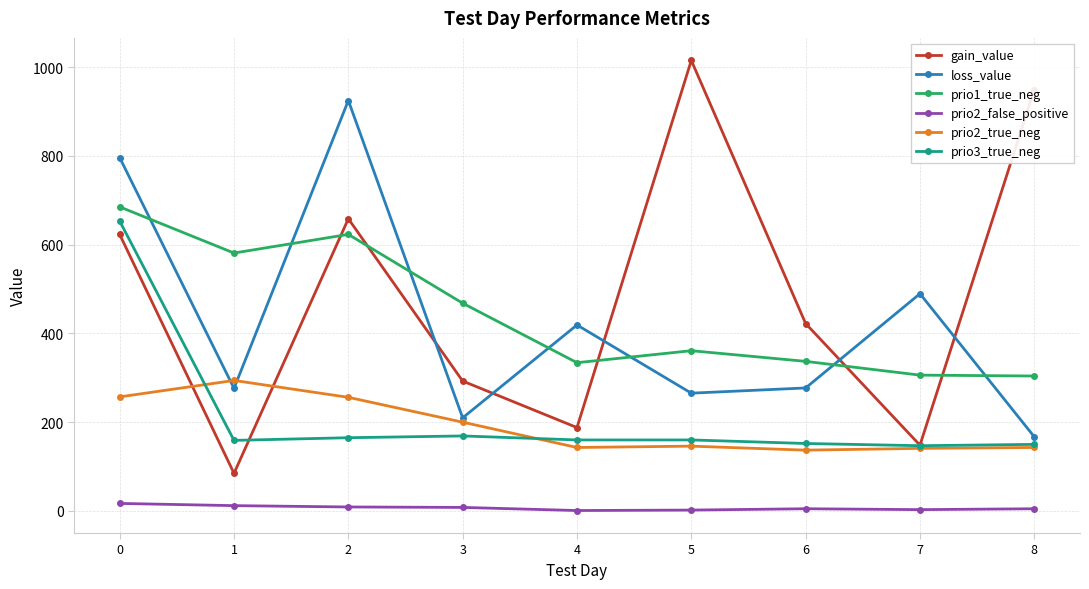

Which series has the largest total across all categories?

gain_value